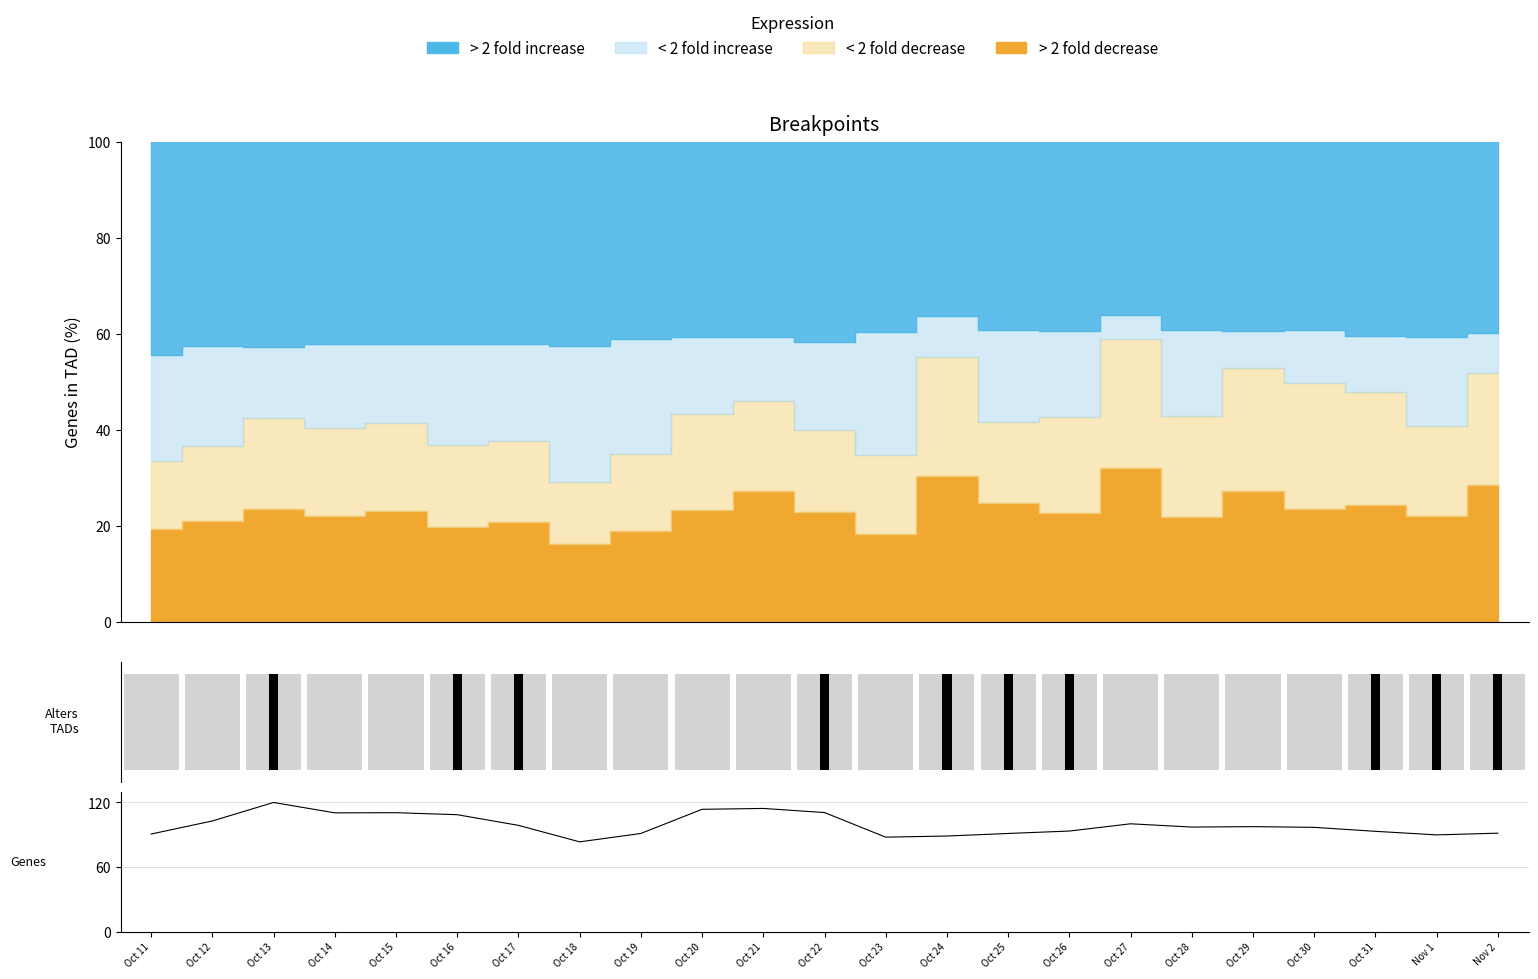

What is the greatest value displayed?

120.0